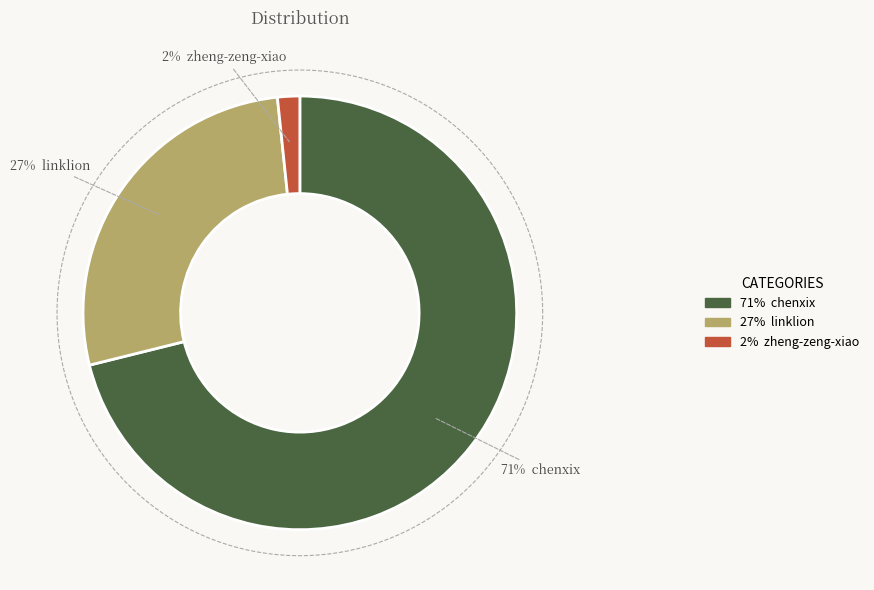

What percentage is the linklion slice, to the nearest percent?

27%